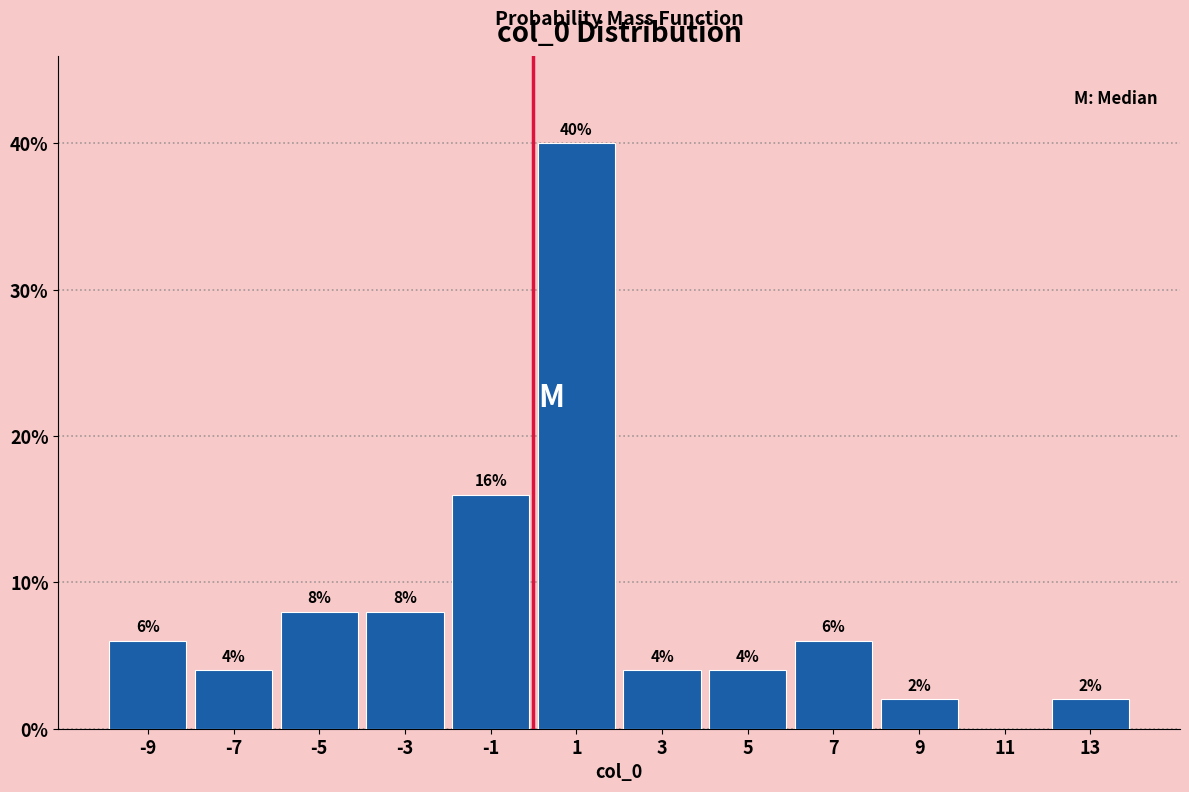

Which range on the x-axis has the tallest bar?

0 to 2